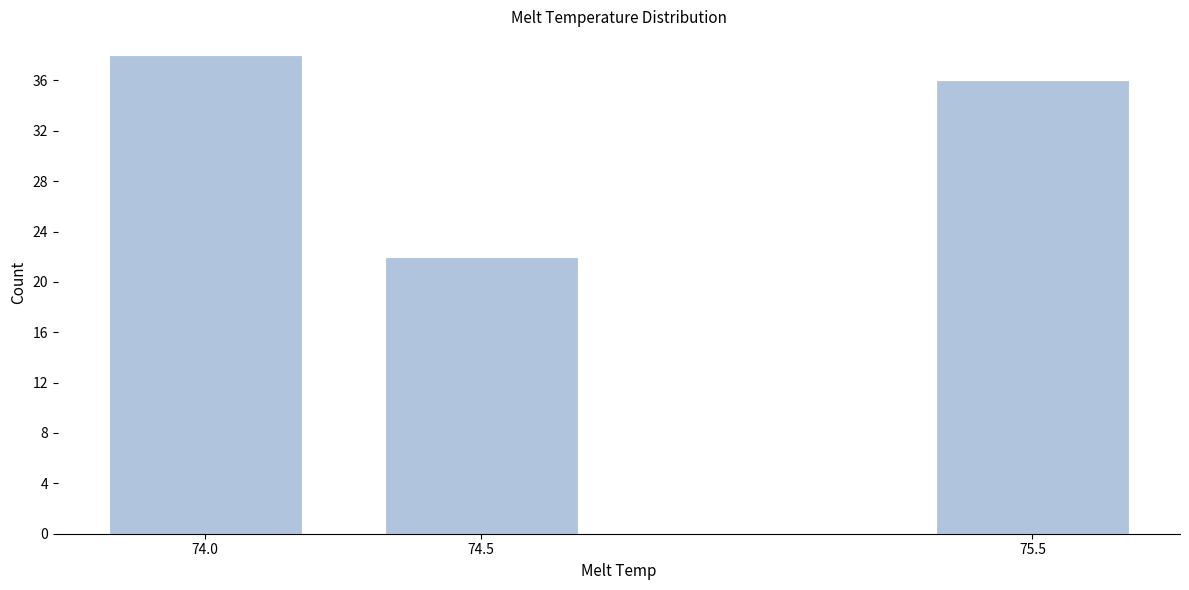

Reading right to left, extract all data points from this chart.

75.5=36	74.5=22	74.0=38